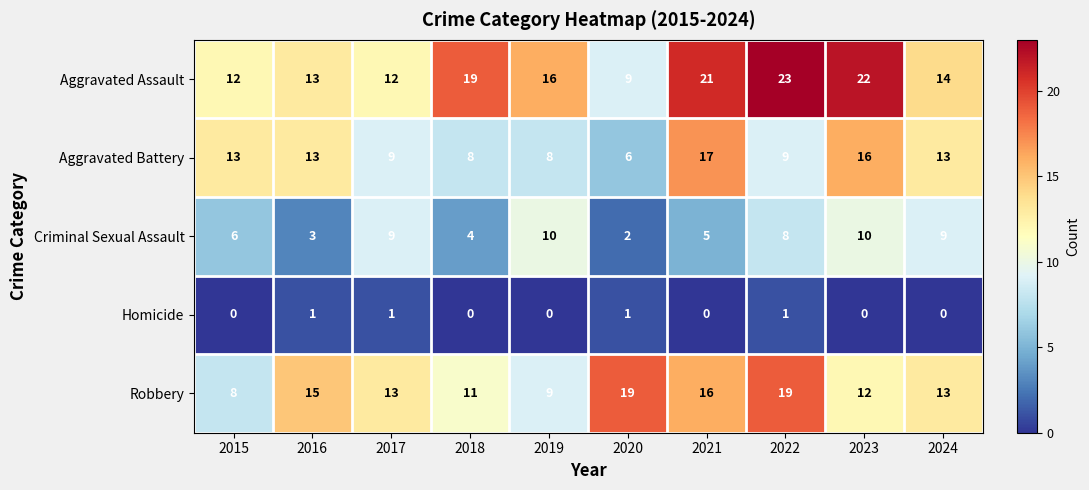

List the series in order of their peak value, lowest first.

Homicide, Criminal Sexual Assault, Aggravated Battery, Robbery, Aggravated Assault